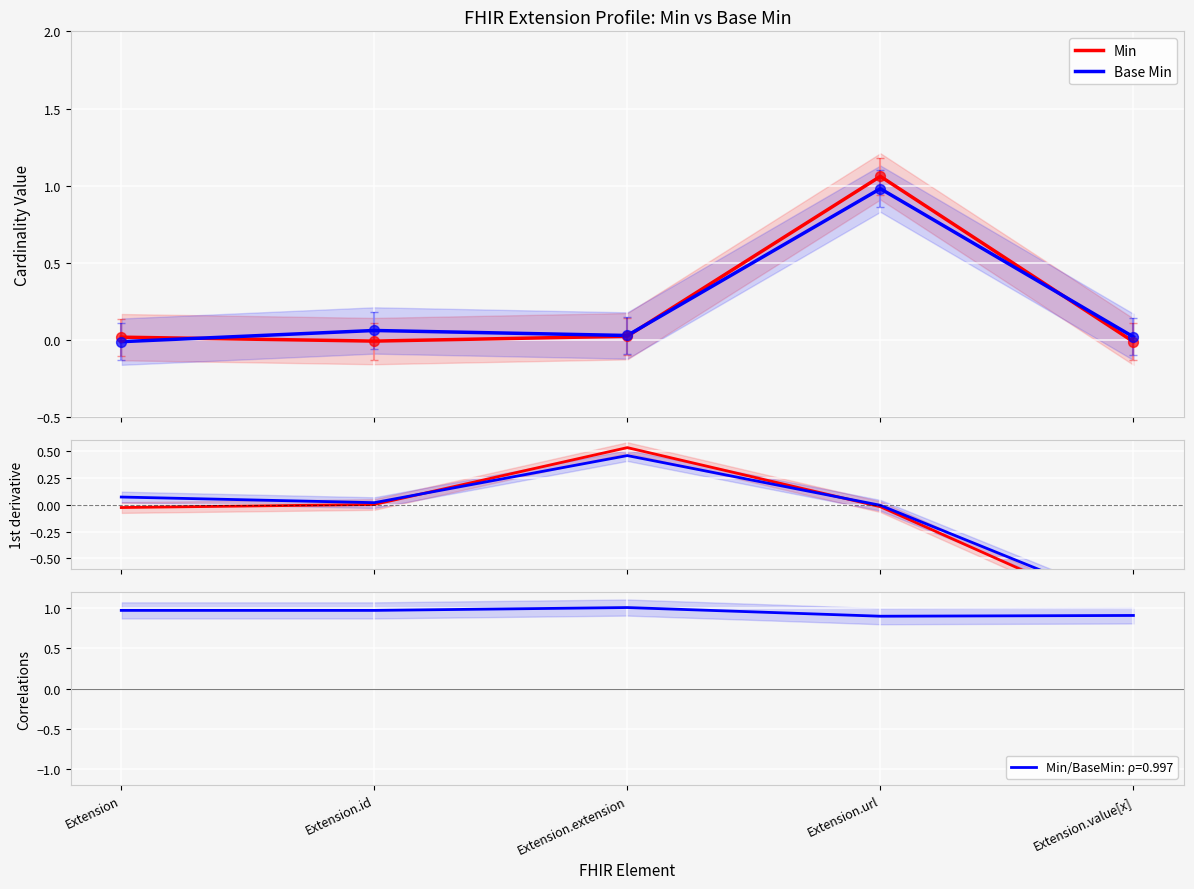

True or false: Min/BaseMin: ρ=0.997 has a value of 0.9 at Extension.value[x].

True